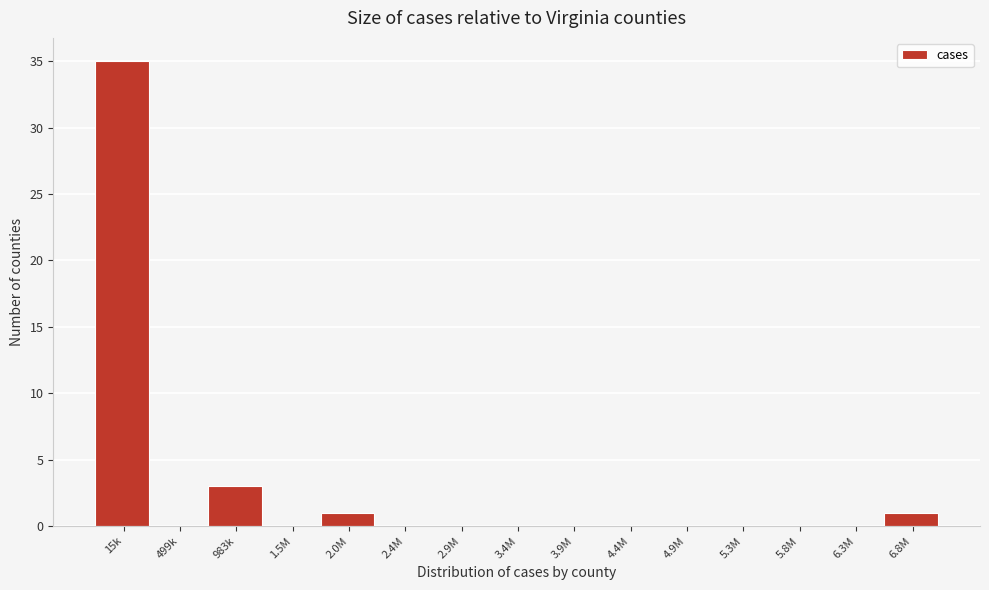

Reading right to left, extract all data points from this chart.

6.8M=1	6.3M=0	5.8M=0	5.3M=0	4.9M=0	4.4M=0	3.9M=0	3.4M=0	2.9M=0	2.4M=0	2.0M=1	1.5M=0	983k=3	499k=0	15k=35